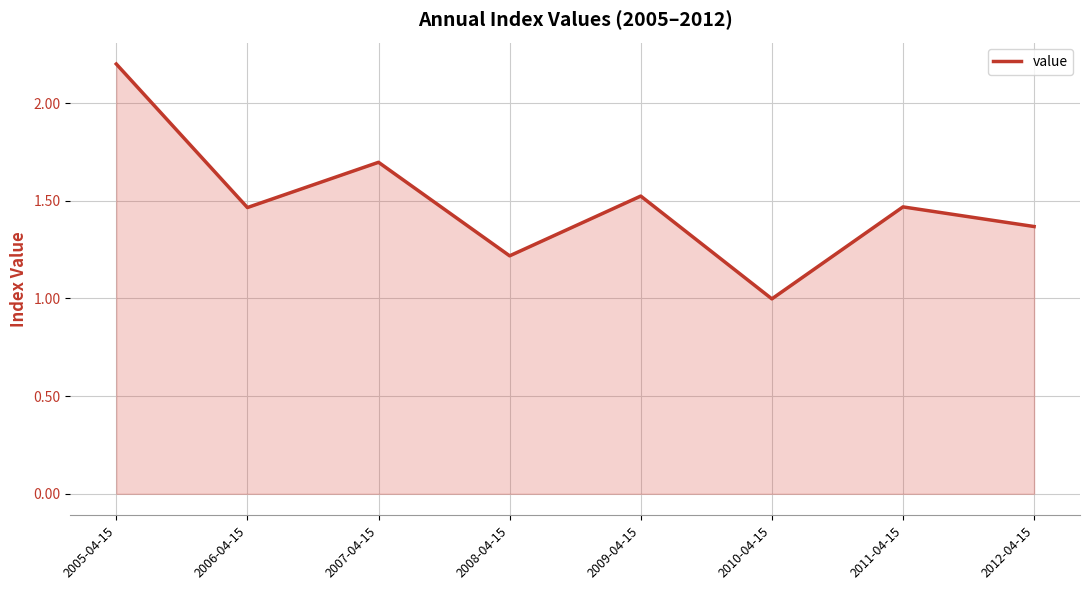

What position from the right is 2007-04-15?

6